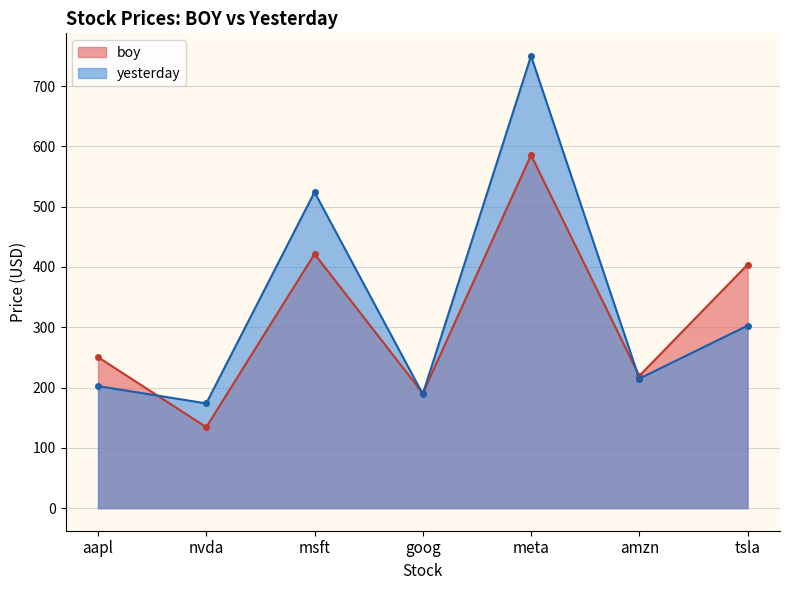

Rank the categories by yesterday value from lowest to highest.

nvda, goog, aapl, amzn, tsla, msft, meta